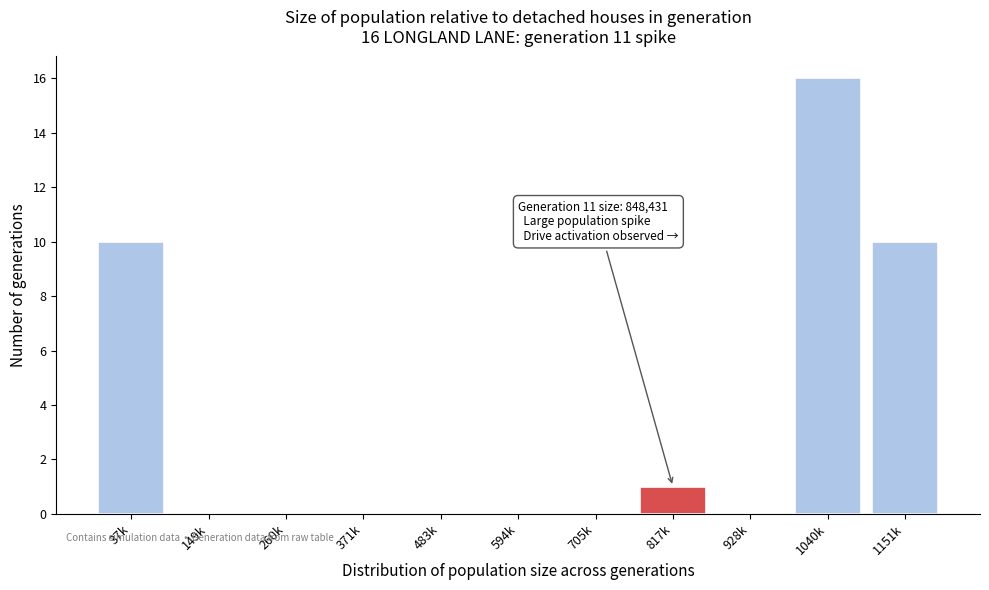

Reading left to right, list all the values displayed in this chart.

37k=10	149k=0	260k=0	371k=0	483k=0	594k=0	705k=0	817k=1	928k=0	1040k=16	1151k=10